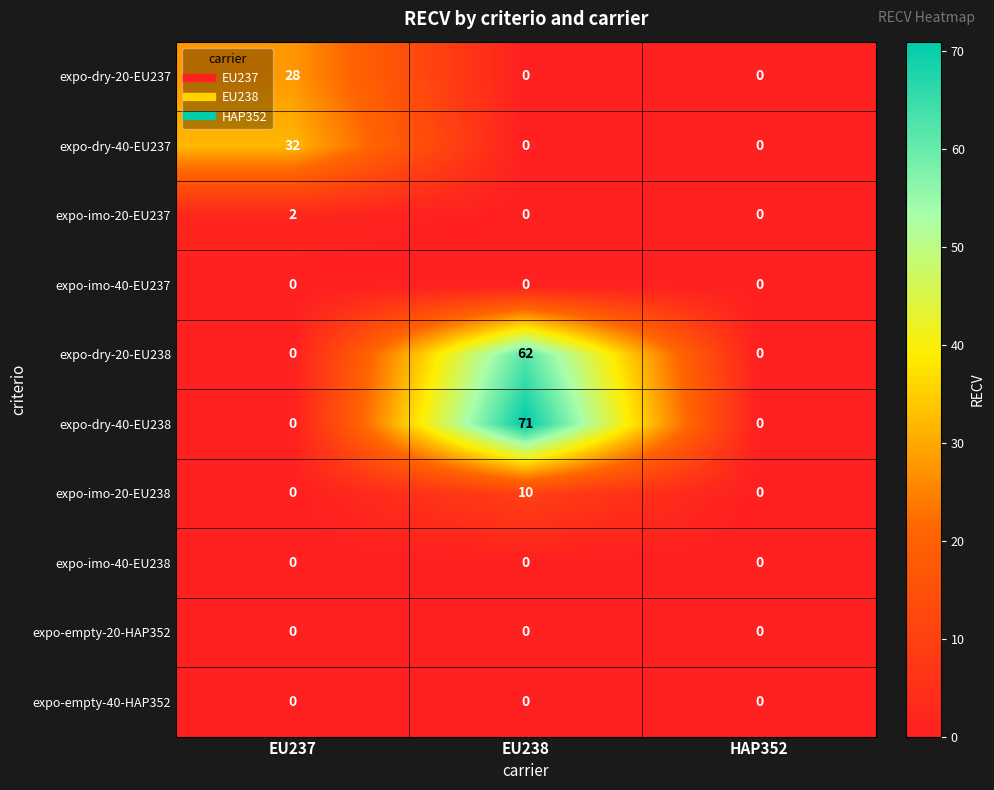

At which category is the sum across all series the highest?

EU238